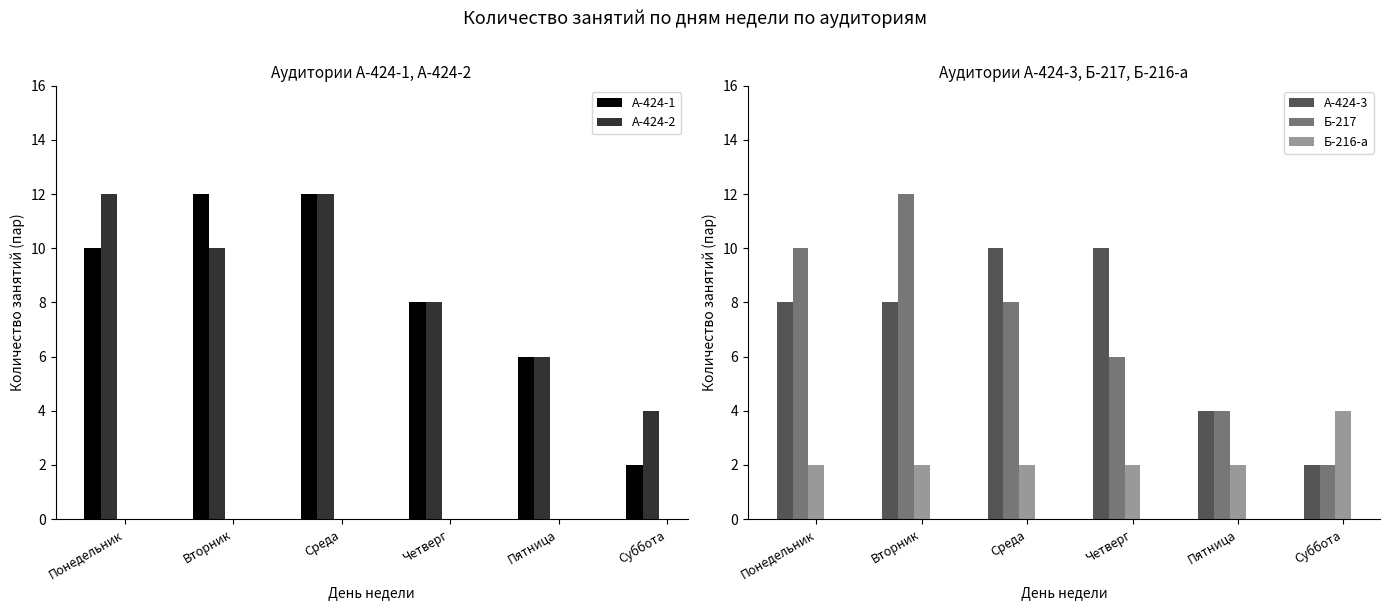

Is it true that А-424-1 equals 18 at Среда?

False